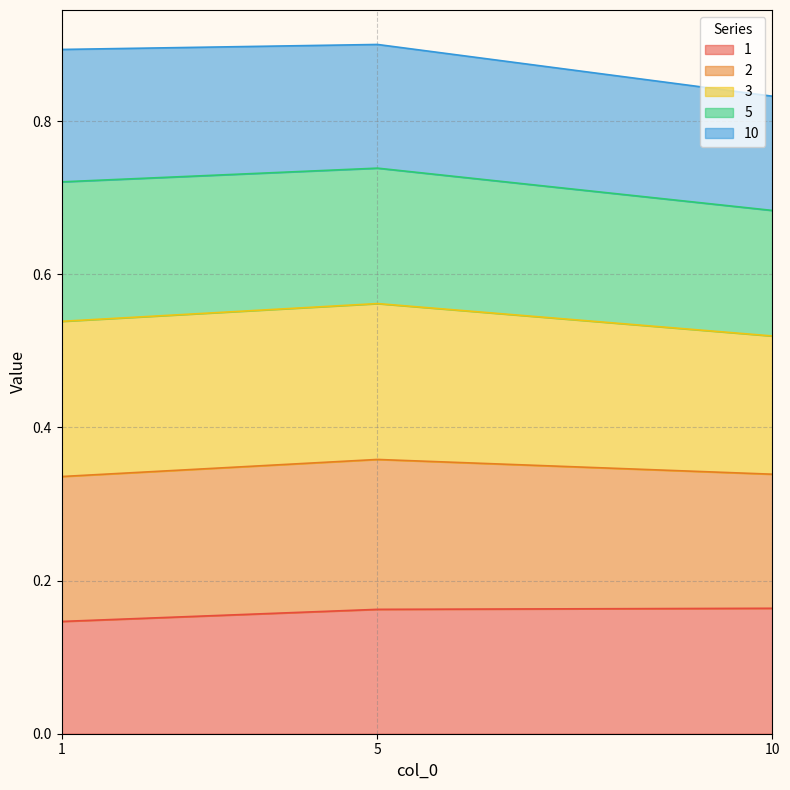

What is the total value across all series at 5?

0.9